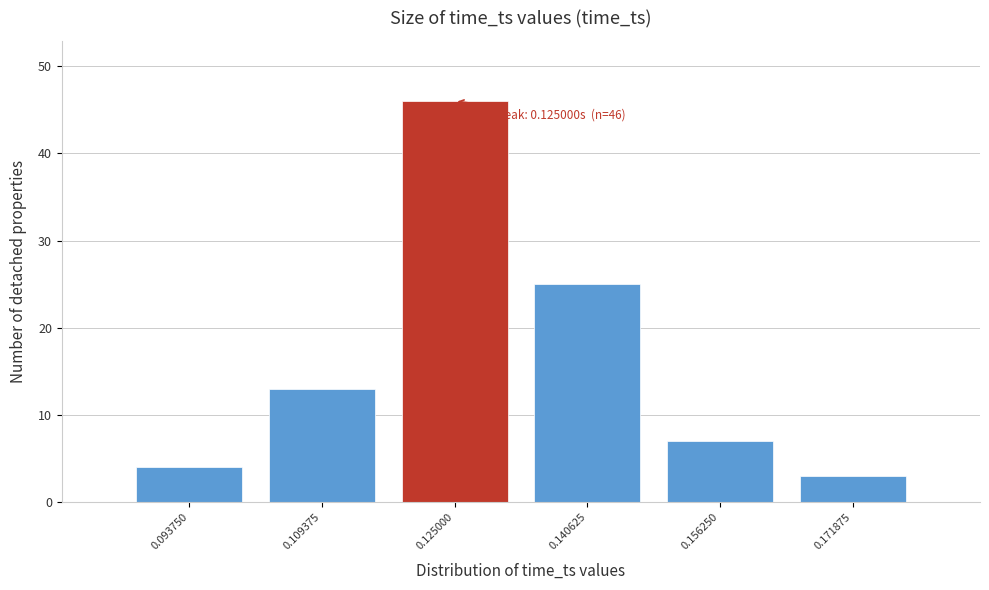

Reading left to right, what are all the values shown in this chart?

4	13	46	25	7	3